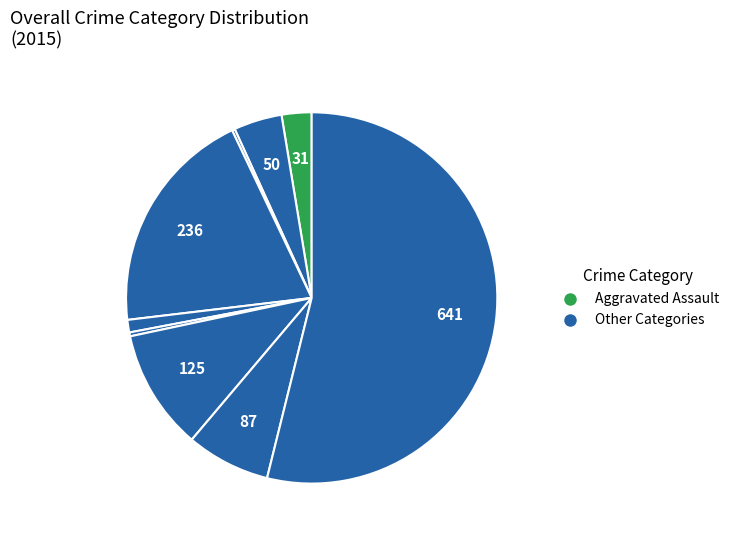

Count the number of slices in the pie.

9